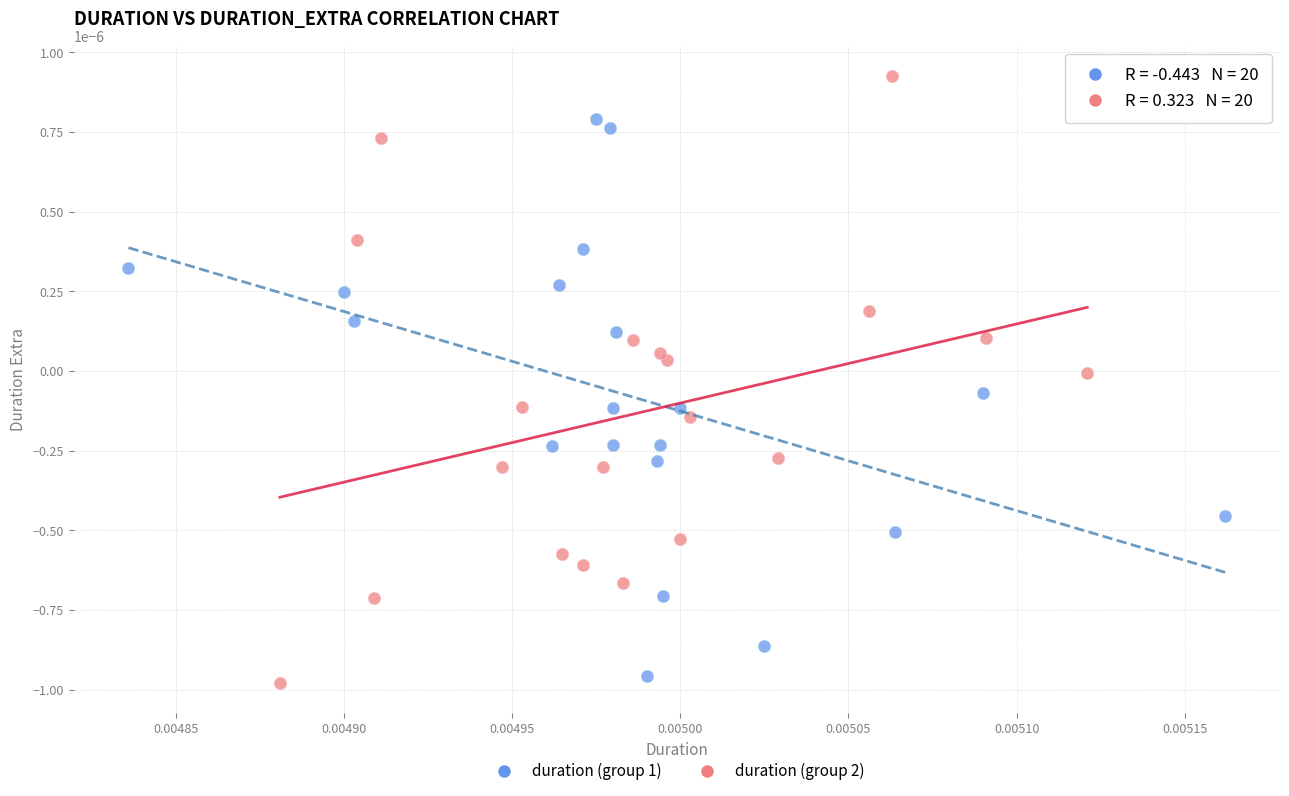

Which series contains the highest Y value?

duration (group 2)